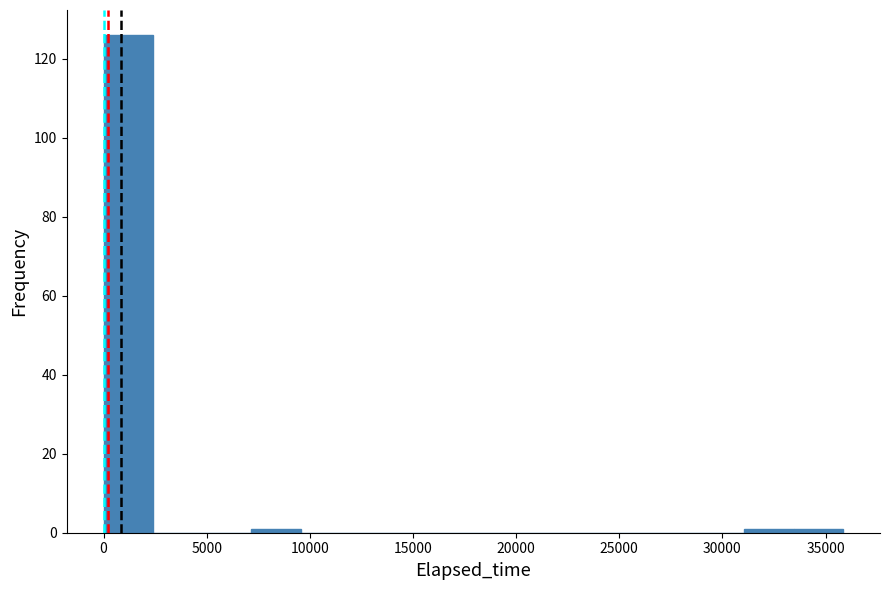

Which range on the x-axis has the tallest bar?

0 to 2500